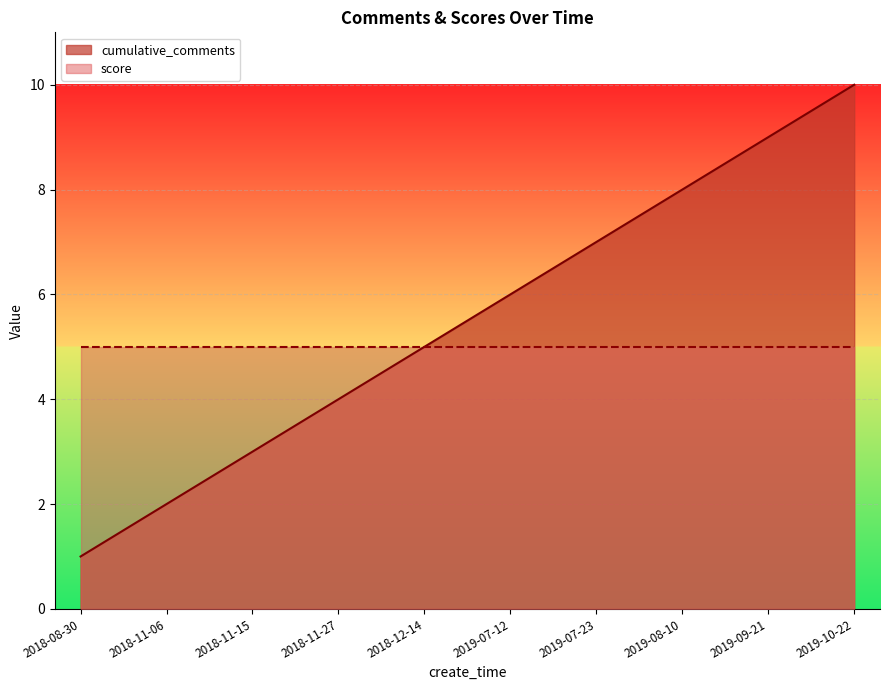

True or false: there are more than 2 points higher than both neighbors.

False